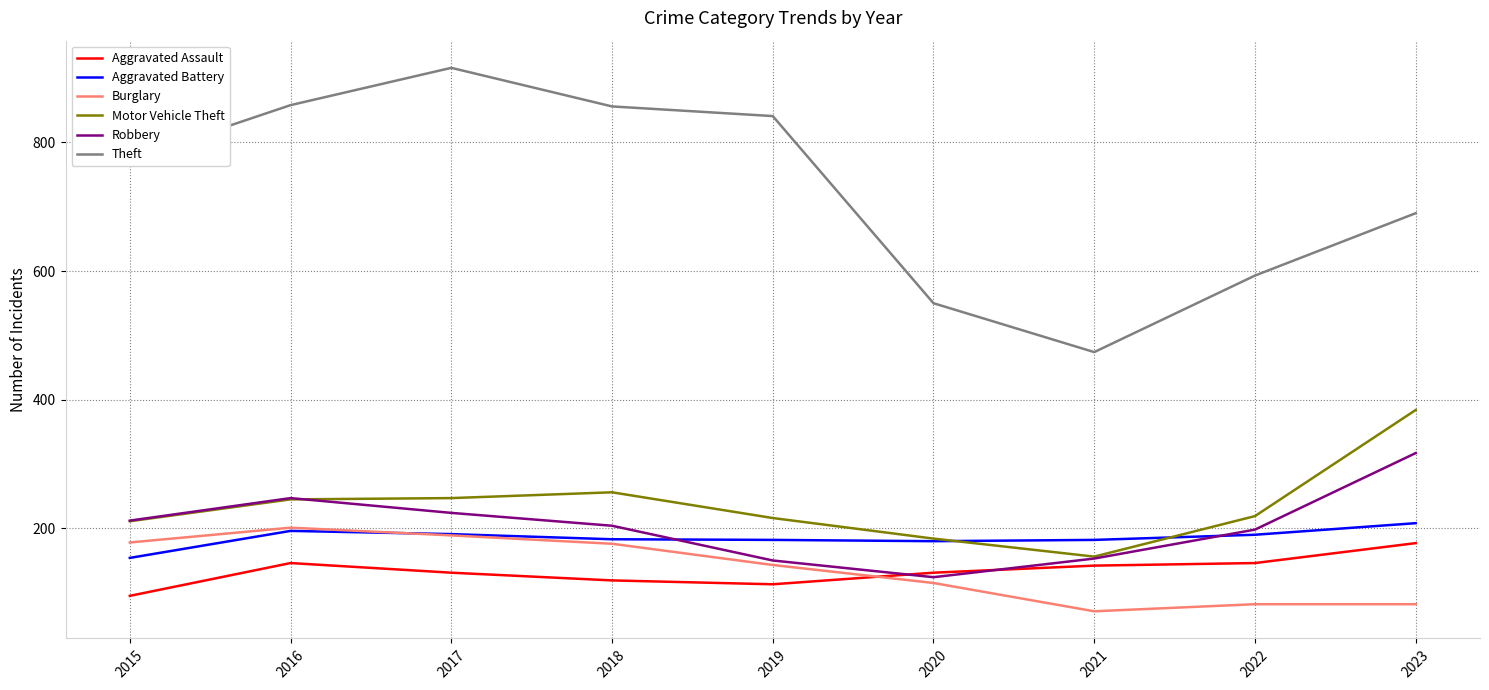

Read the Aggravated Assault value at 2017, to the nearest 10.

130